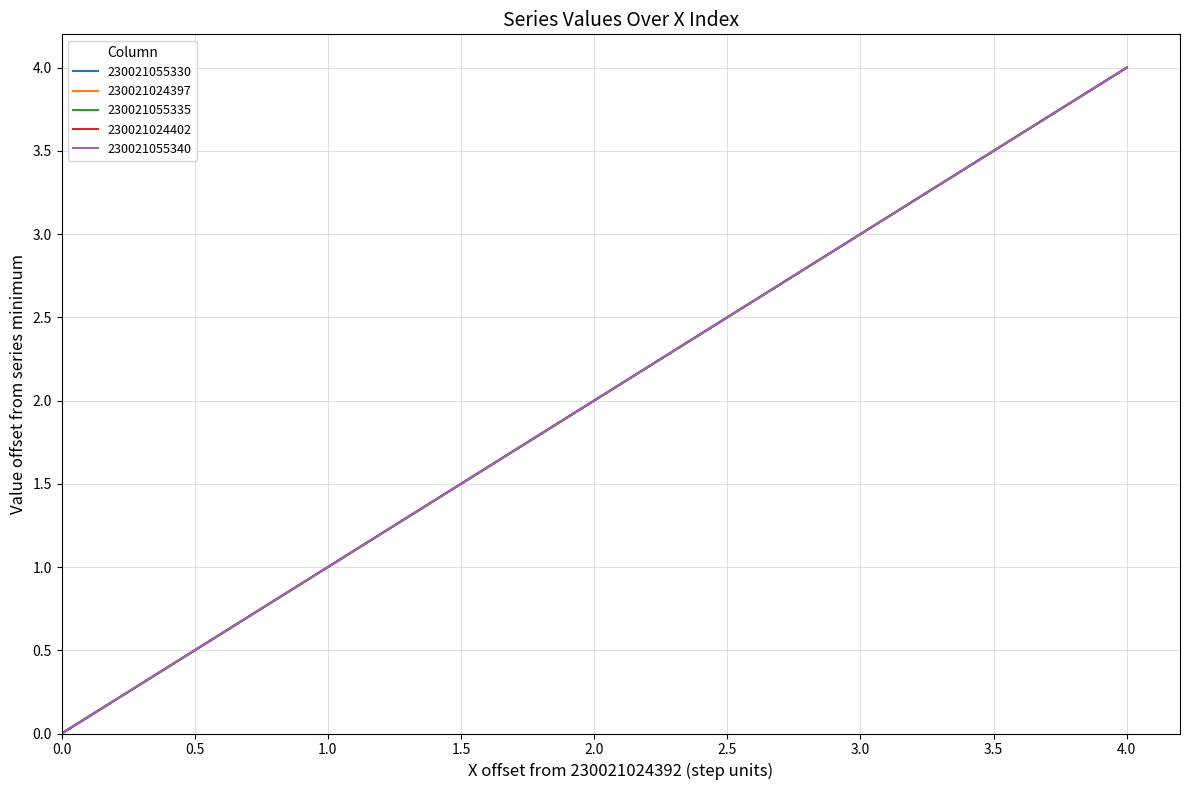

Which series has the largest total across all categories?

230021055330